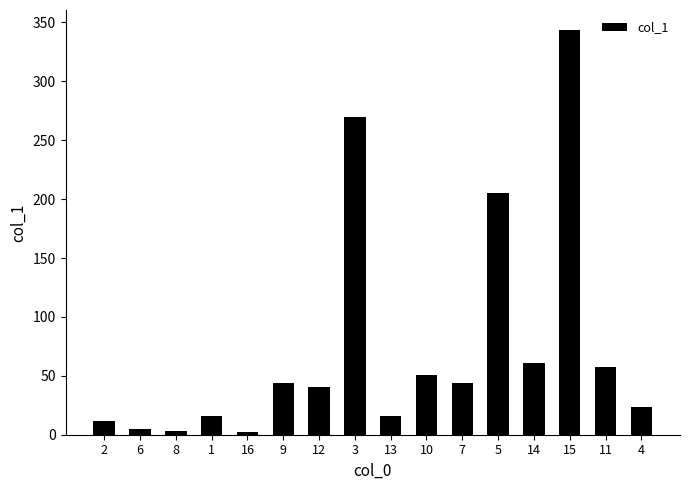

Where is the data nearest to the value 173?

5